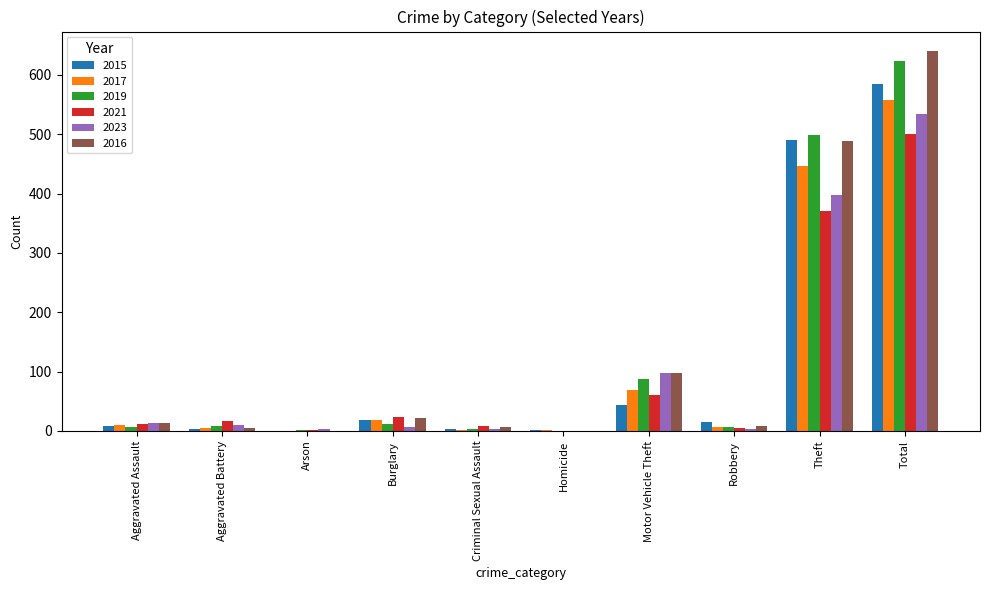

What is the maximum value for 2021?

500